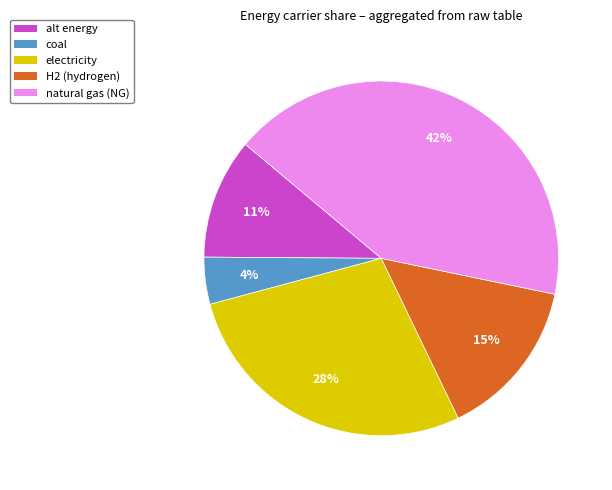

Rank the categories by value from highest to lowest.

natural gas (NG), electricity, H2 (hydrogen), alt energy, coal